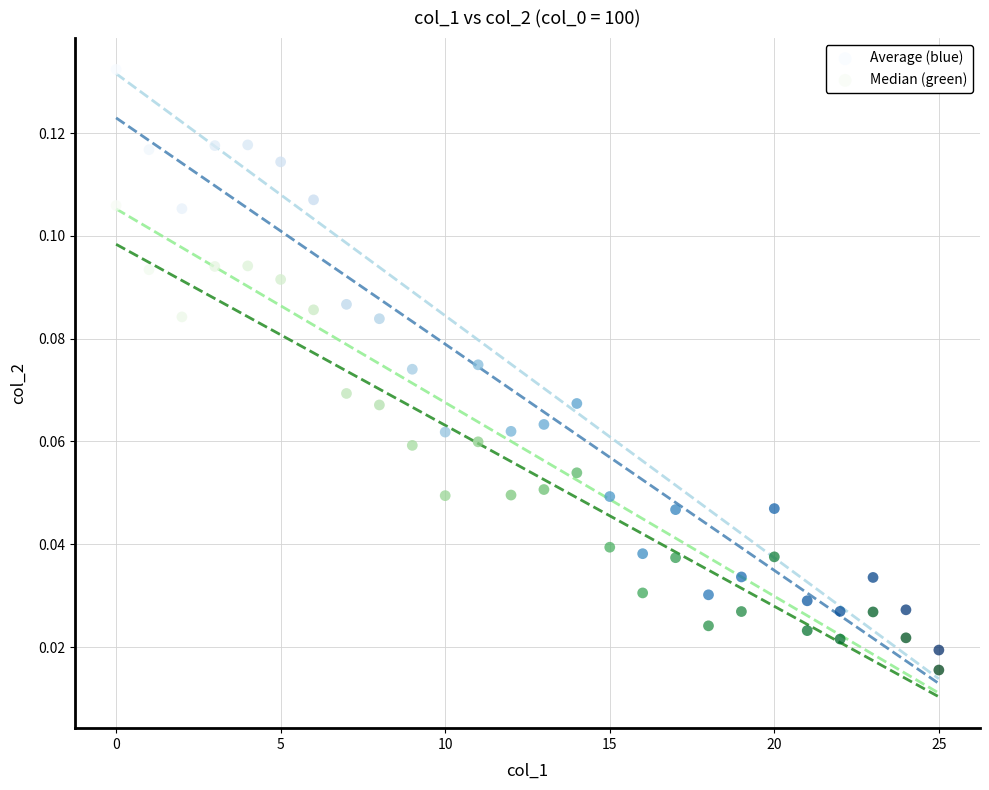

Which series contains the highest Y value?

Average (blue)